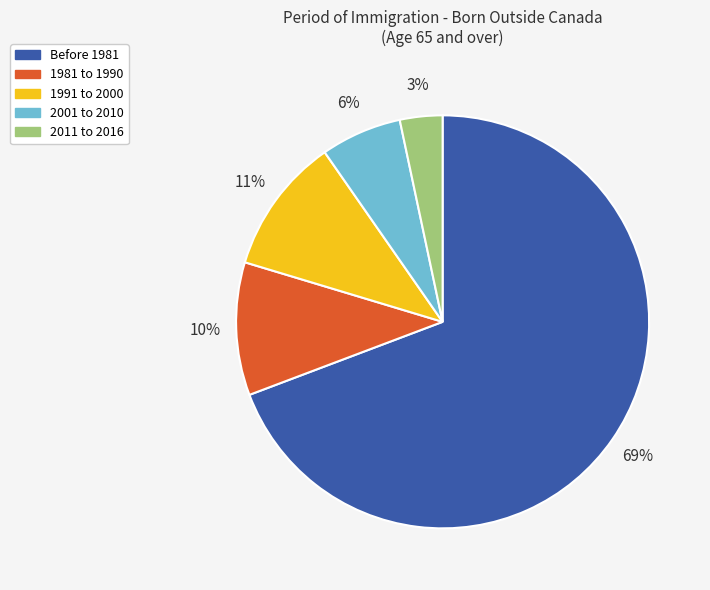

To the nearest percent, what percentage of the pie is 2001 to 2010?

6%